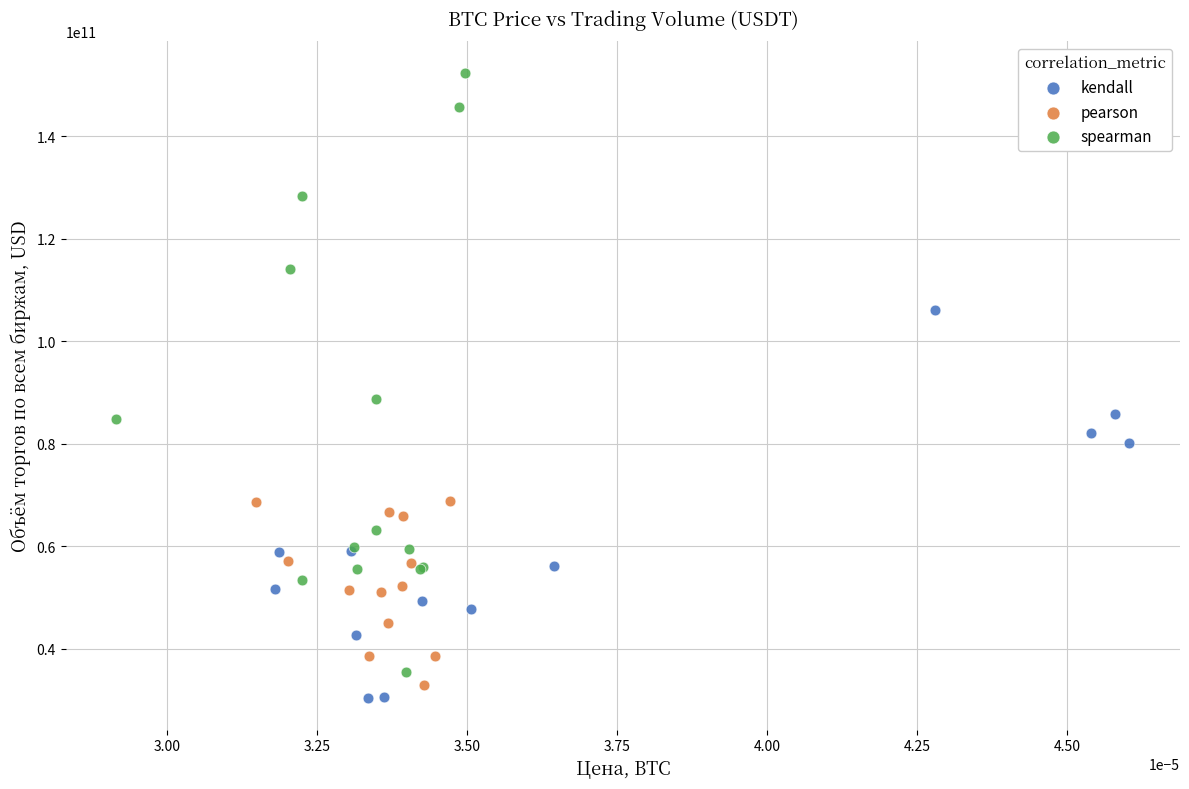

Which series reaches the minimum Y coordinate?

kendall